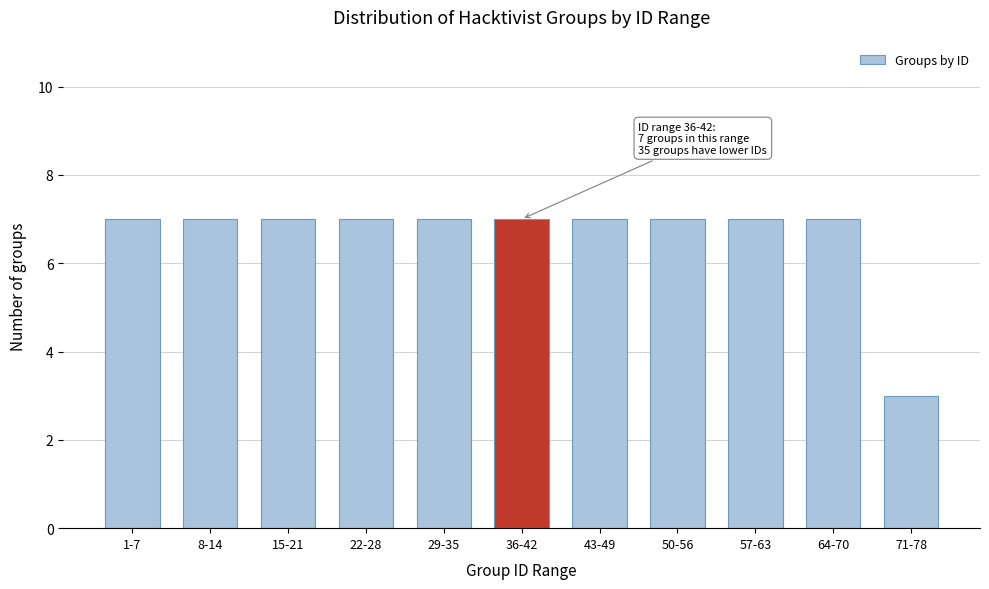

Reading left to right, list all the values displayed in this chart.

7	7	7	7	7	7	7	7	7	7	3